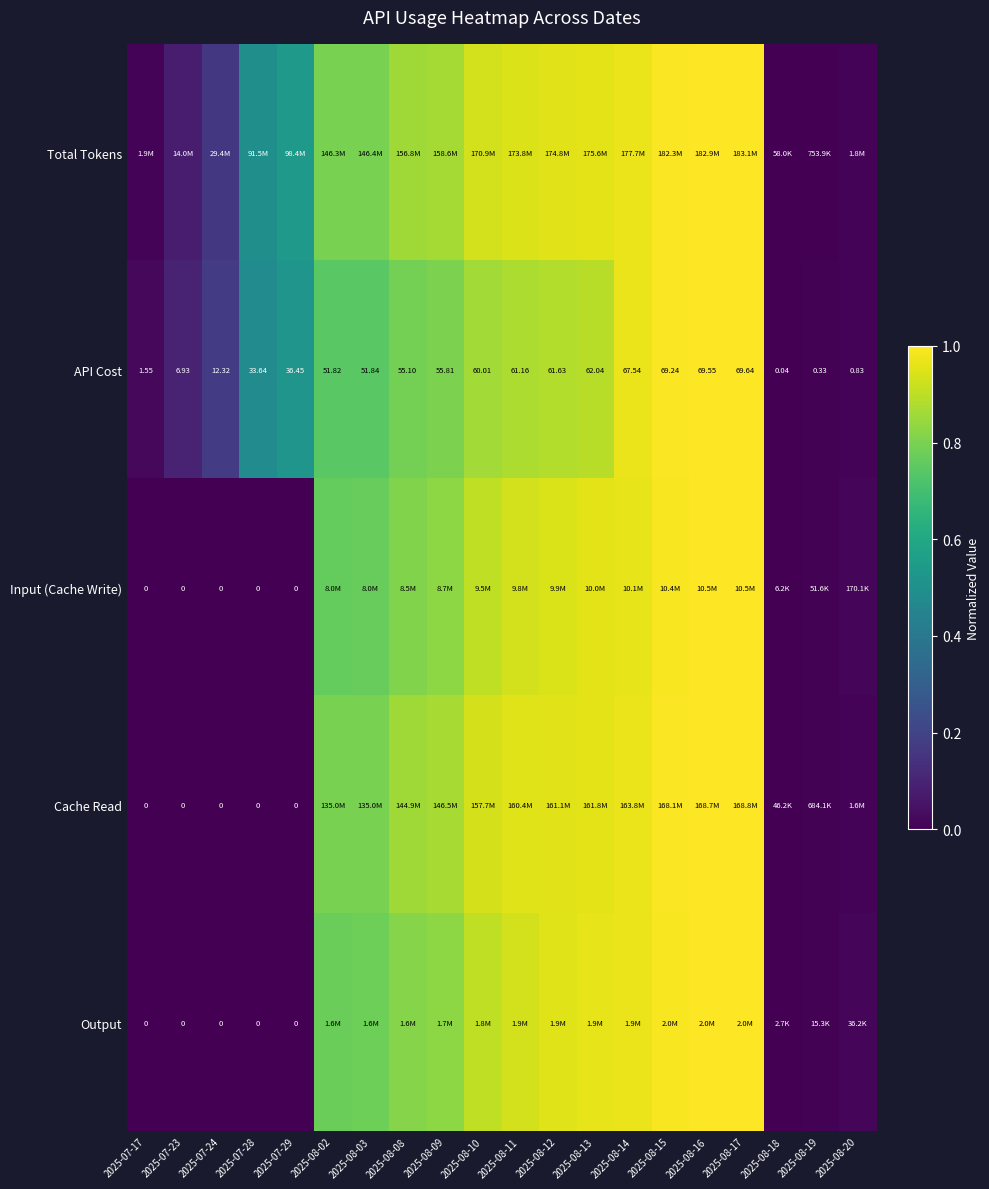

What is the total value across all series at 2025-07-29?

1.1